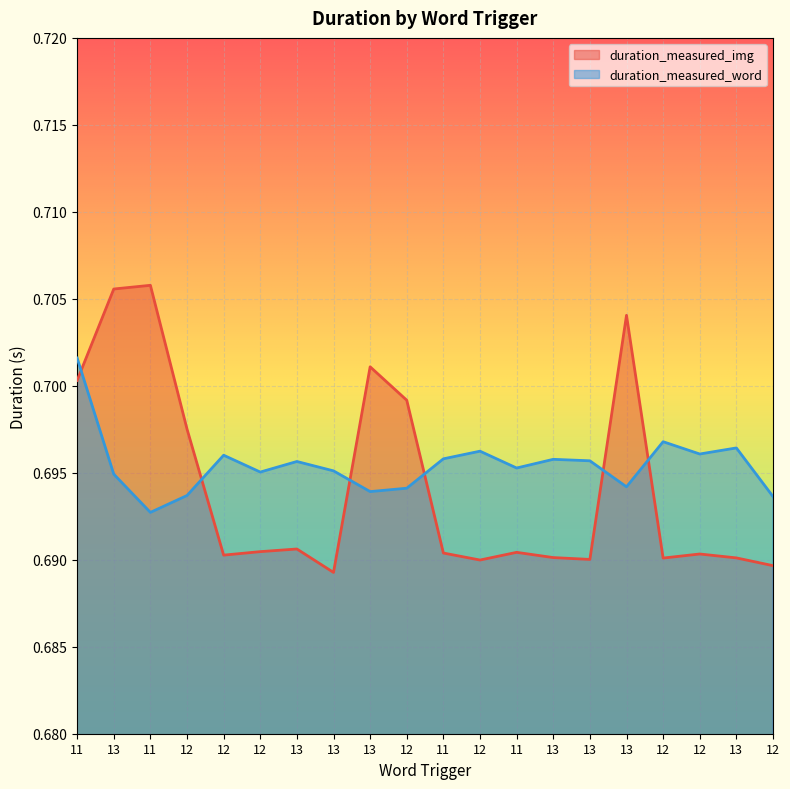

At which category does the chart reach its peak across all series?

11